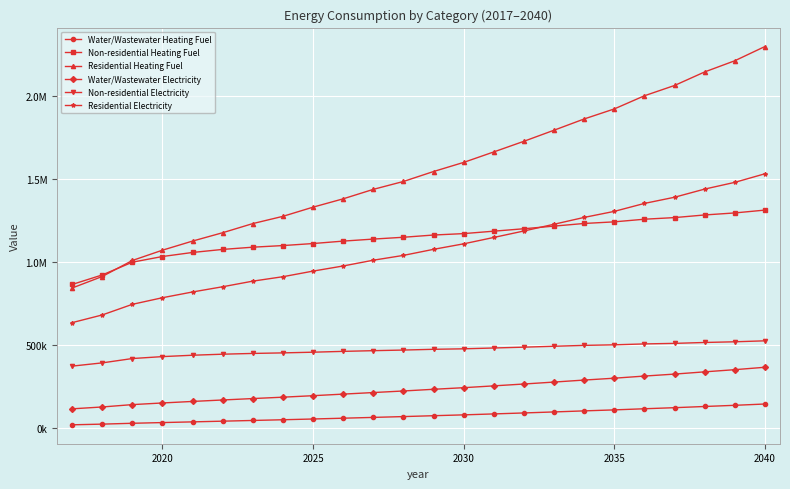

Is this an area chart (filled region under the line)?

No